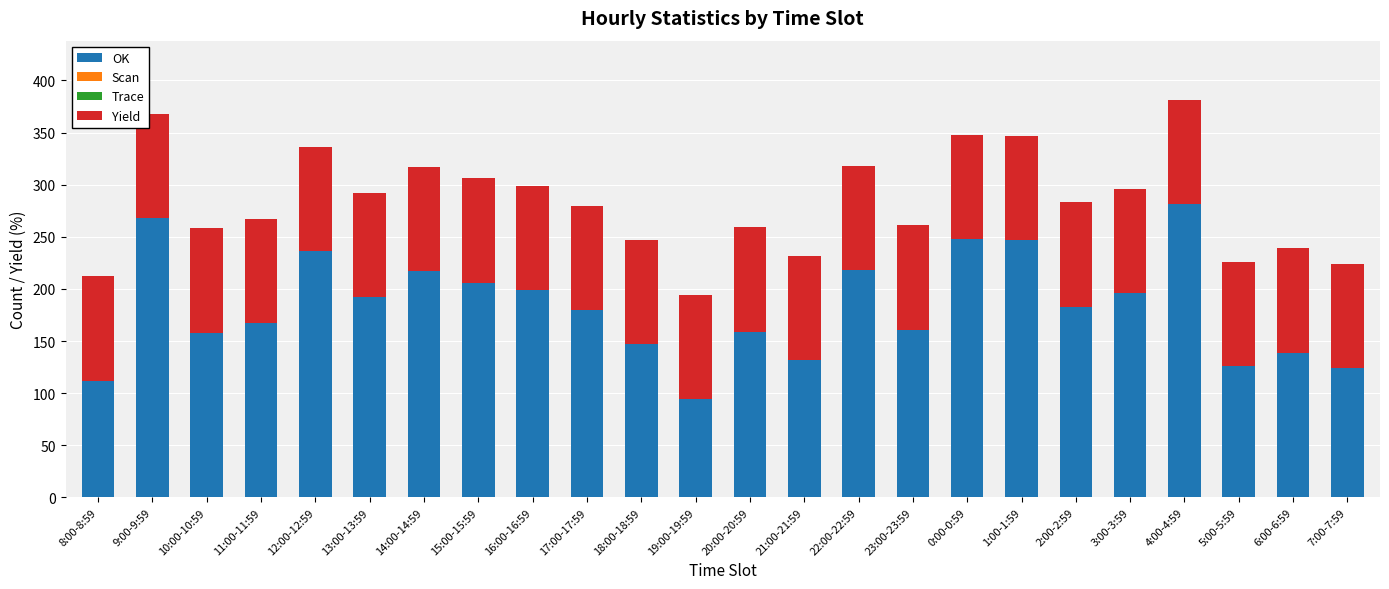

What is the highest value of the OK series?

281